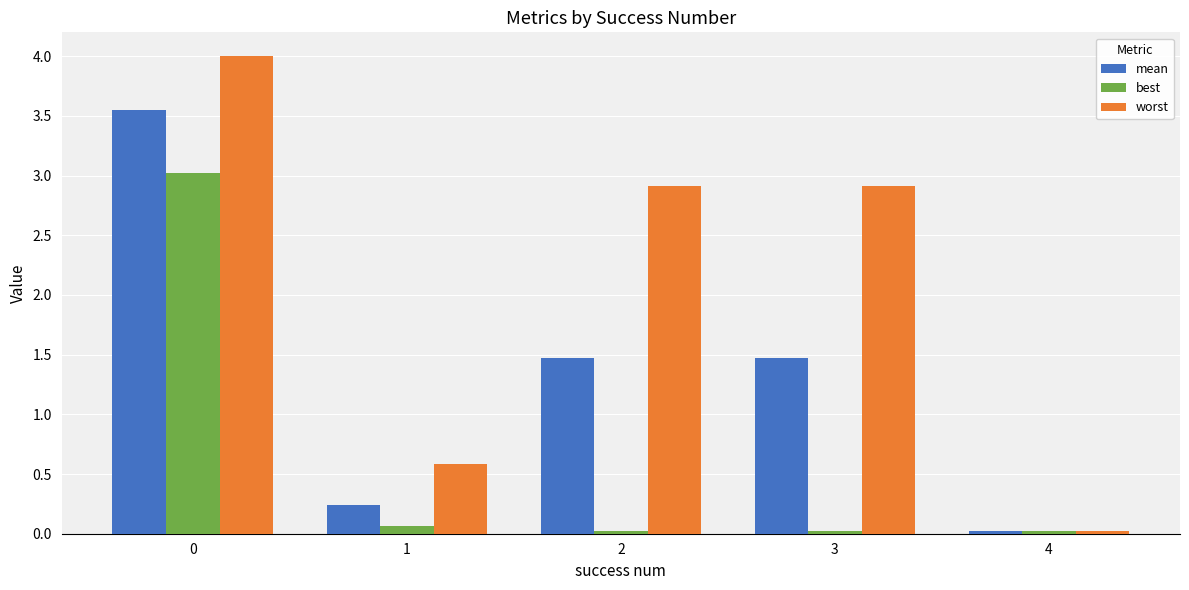

List the series in order of their overall mean, highest first.

worst, mean, best